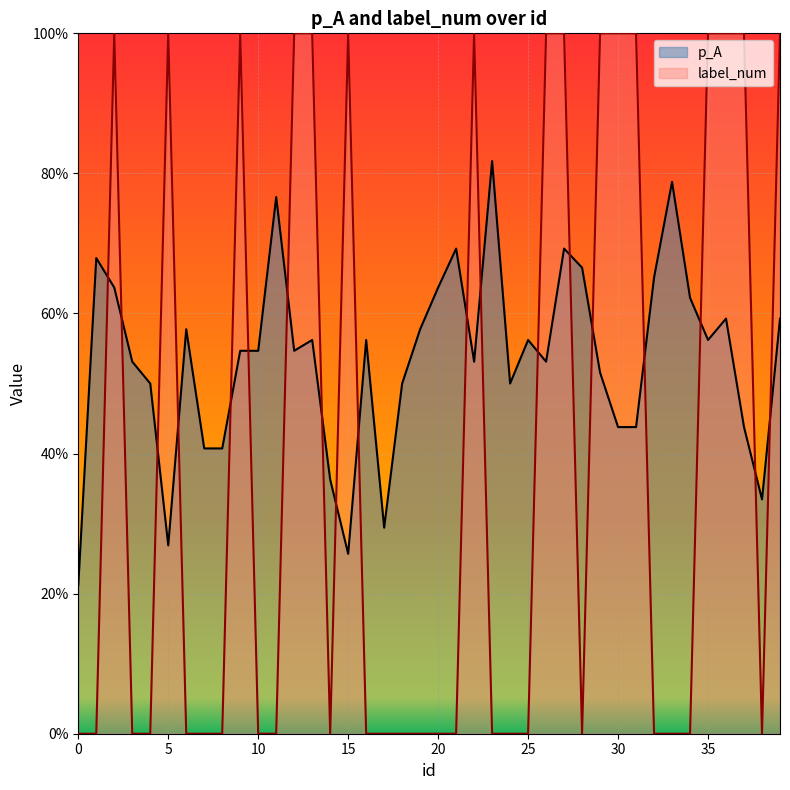

Rank the series by their average value, from lowest to highest.

label_num, p_A